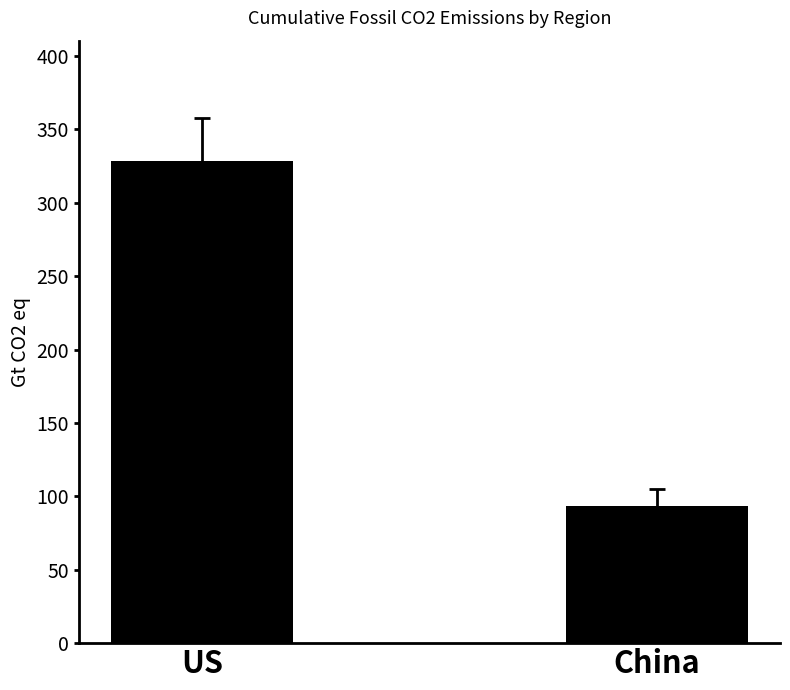

The chart shows a value of 328.3 at US. True or false?

True